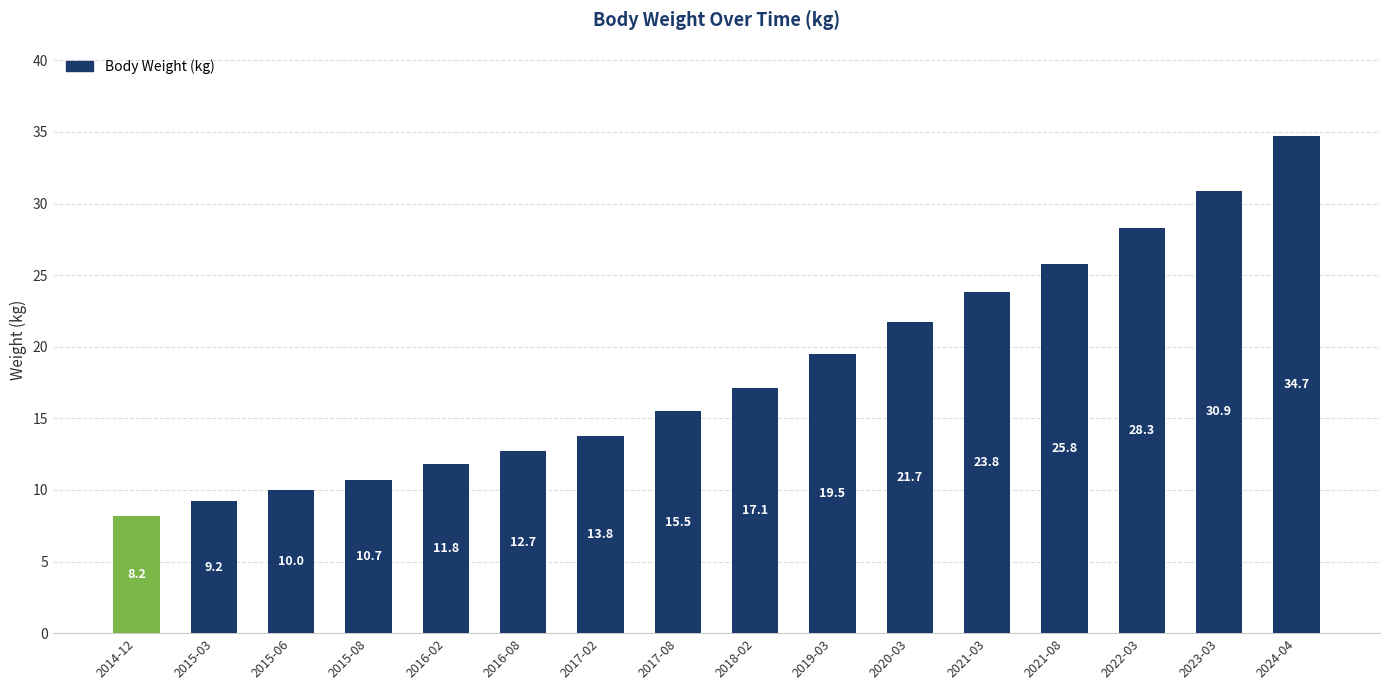

True or false: the data shows 19.5 at 2019-03.

True